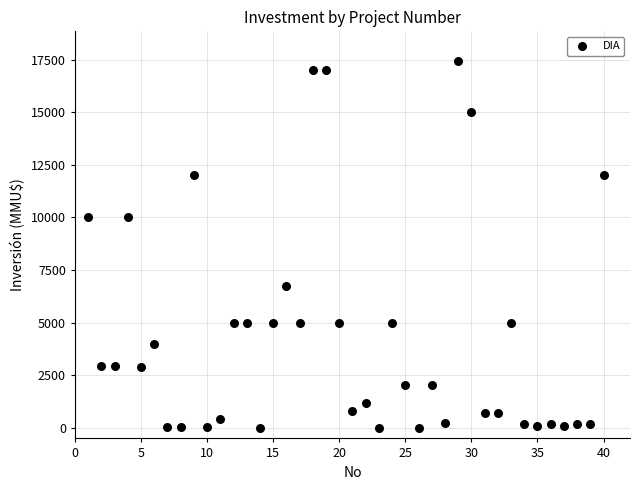

What is the range of X values (max minus min)?

39